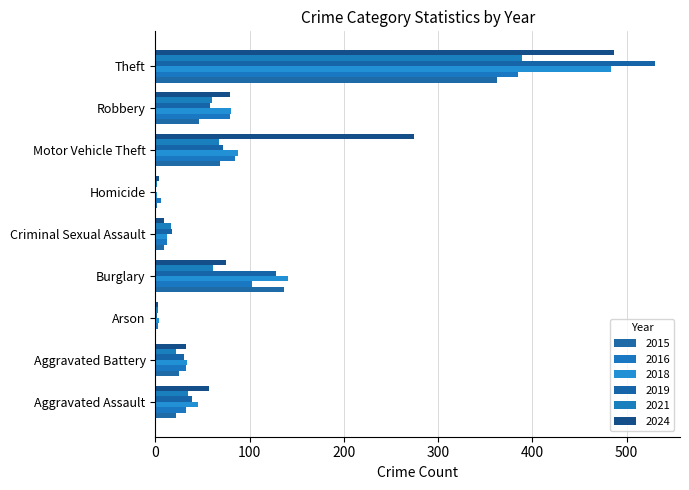

Does the chart contain any negative values?

No